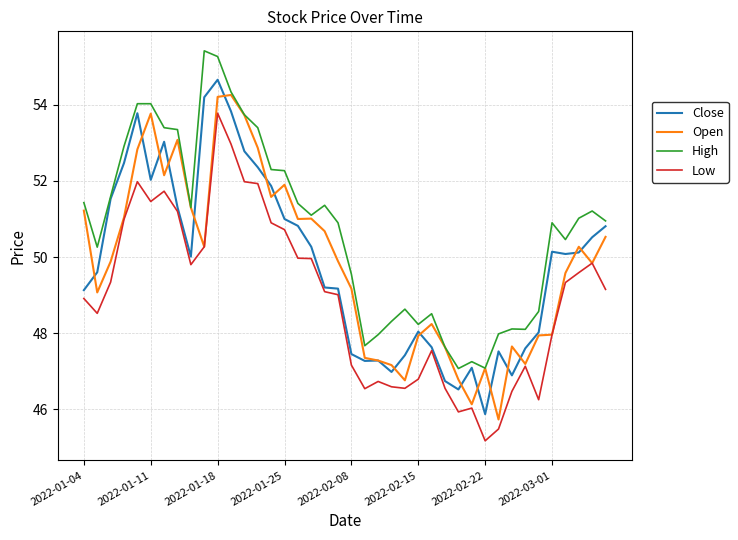

What is the minimum value for High?

47.1